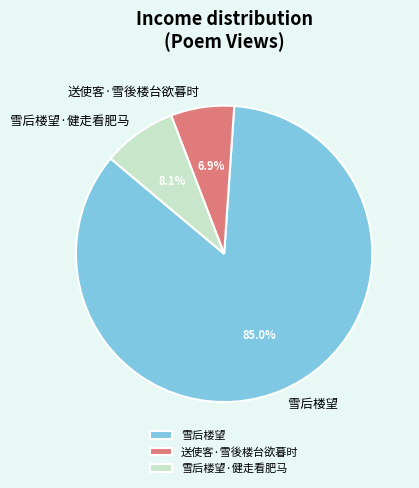

True or false: 雪后楼望 accounts for 95% of the total.

False